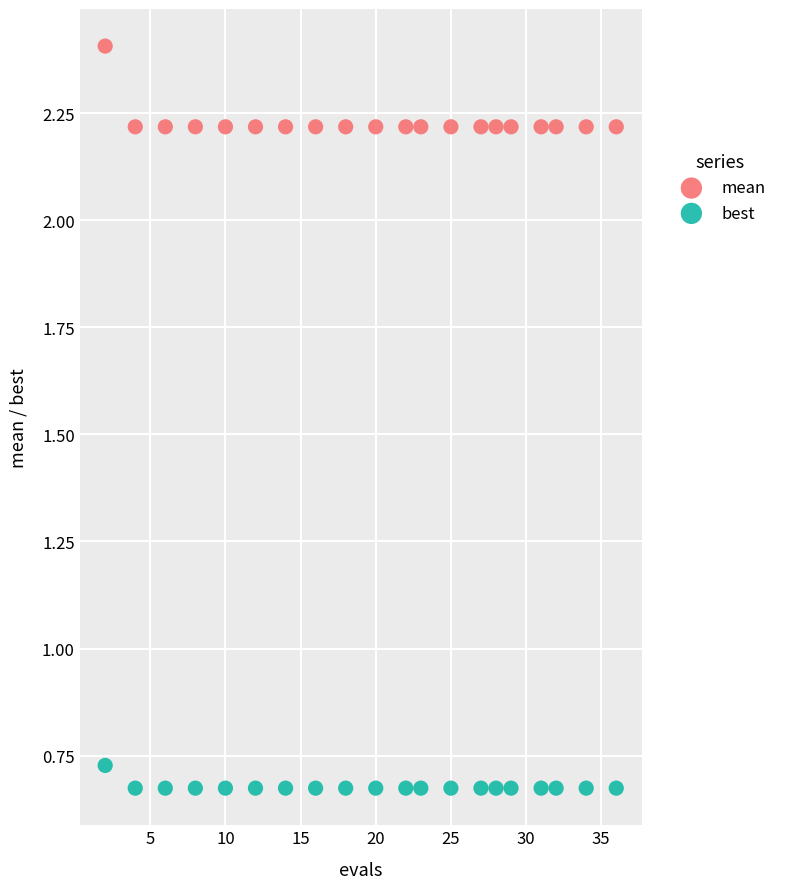

What is the X range (max minus min) for the scatter plot?

34.0